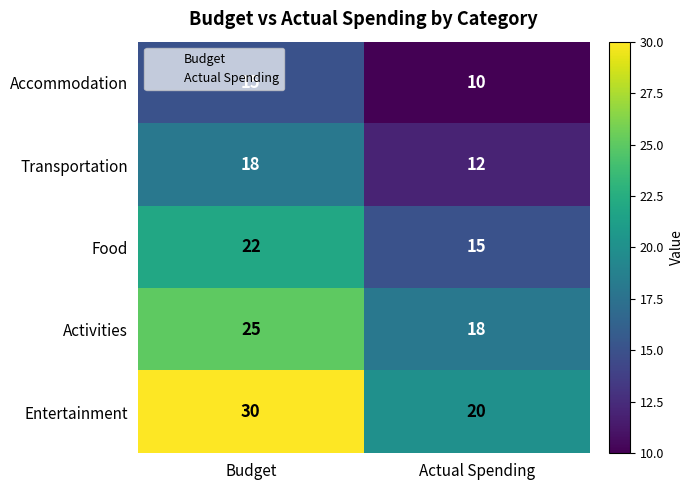

Which label corresponds to the smallest value in the chart?

Actual Spending